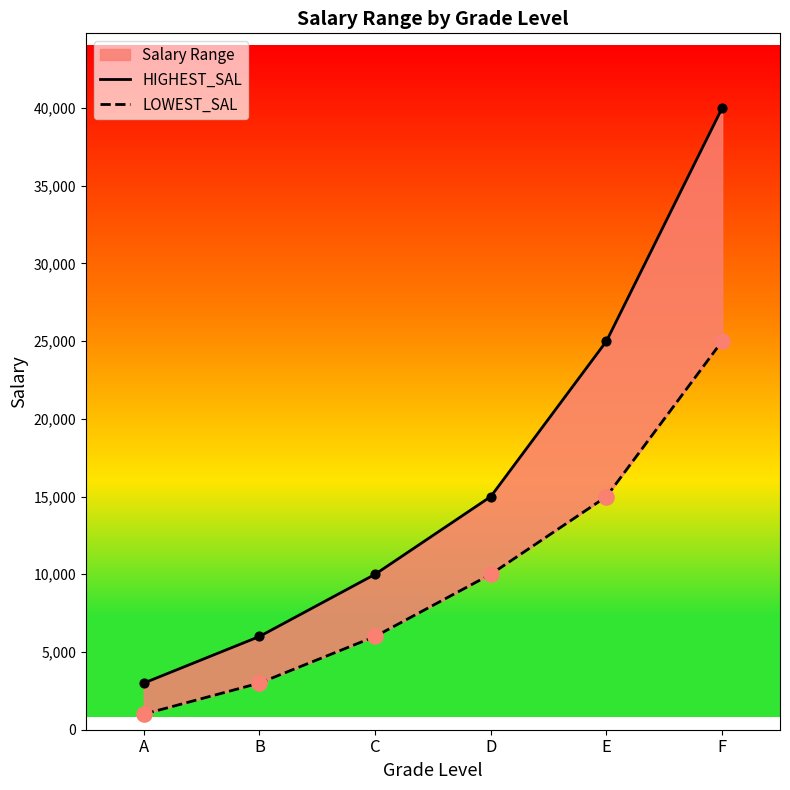

Is the value of HIGHEST_SAL at A greater than the value of LOWEST_SAL at D?

No